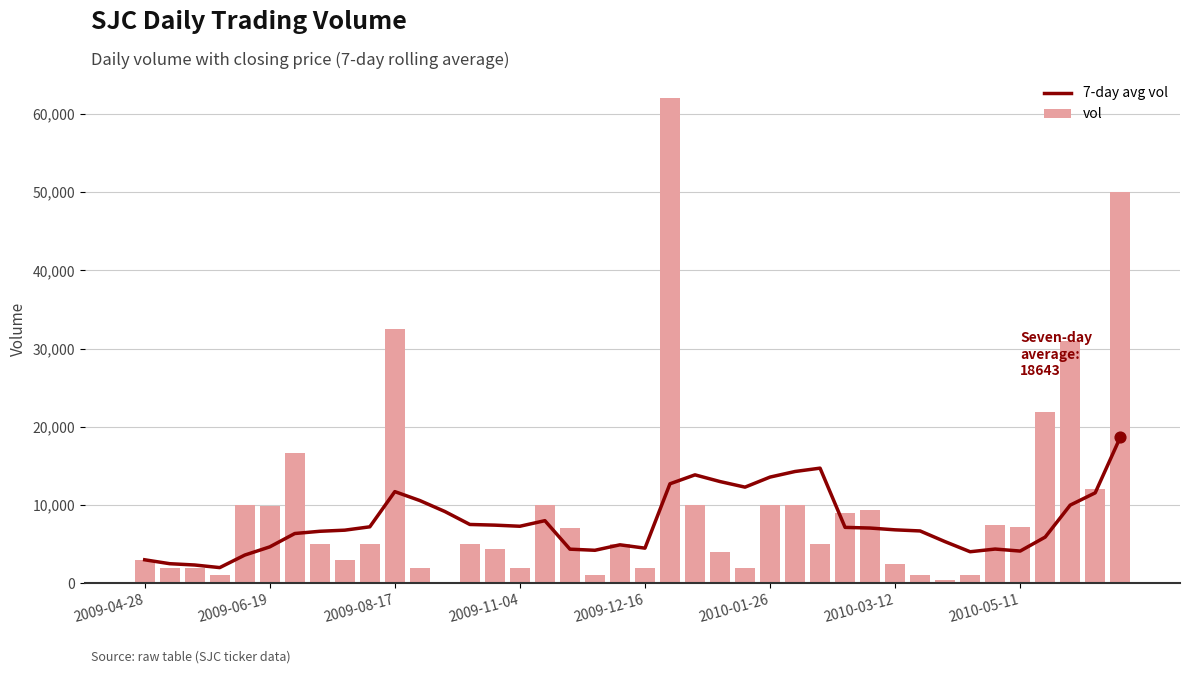

Which series has the largest Y range (max minus min)?

vol